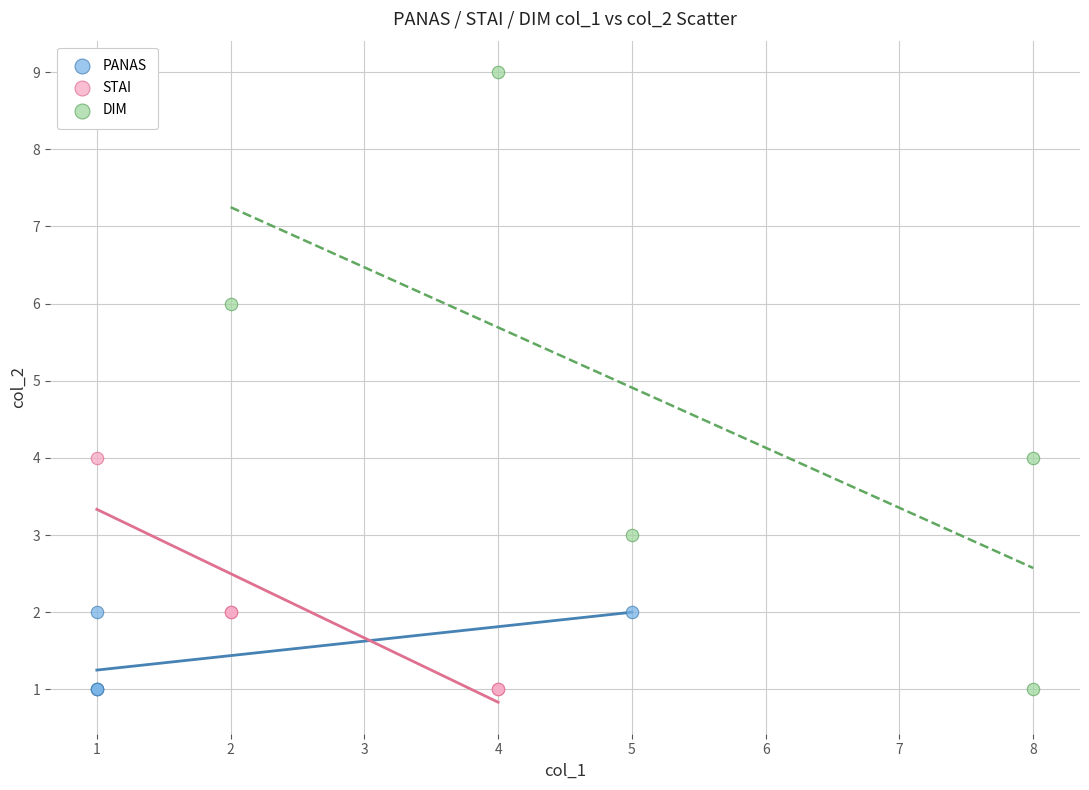

Which series has the widest spread of Y values?

DIM